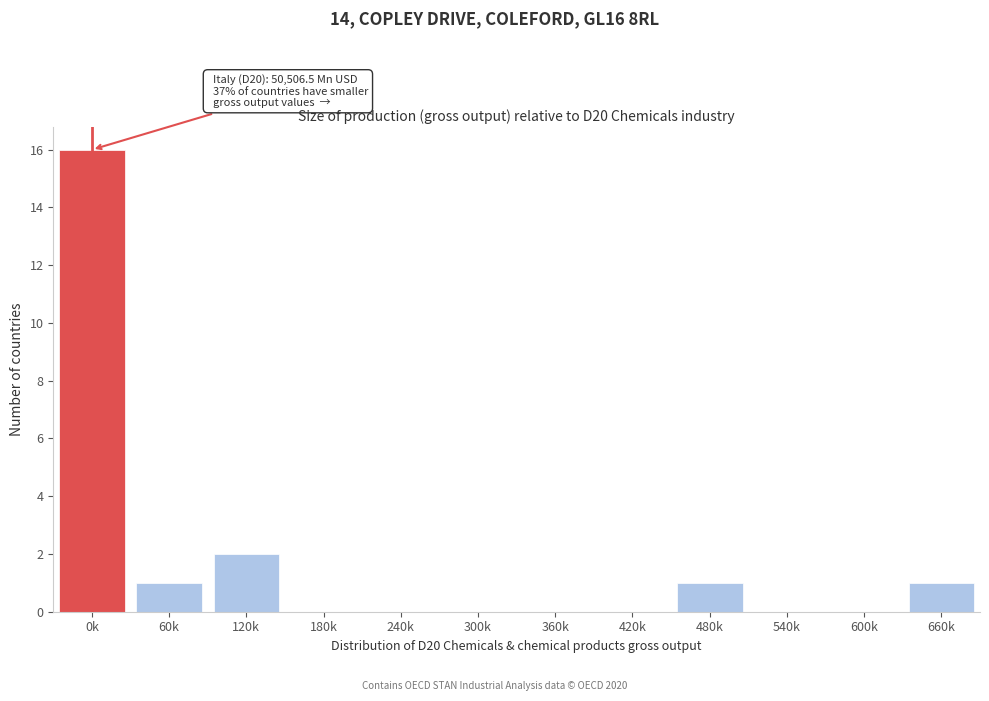

Reading right to left, transcribe all the data shown in this chart.

660k=1	600k=0	540k=0	480k=1	420k=0	360k=0	300k=0	240k=0	180k=0	120k=2	60k=1	0k=16